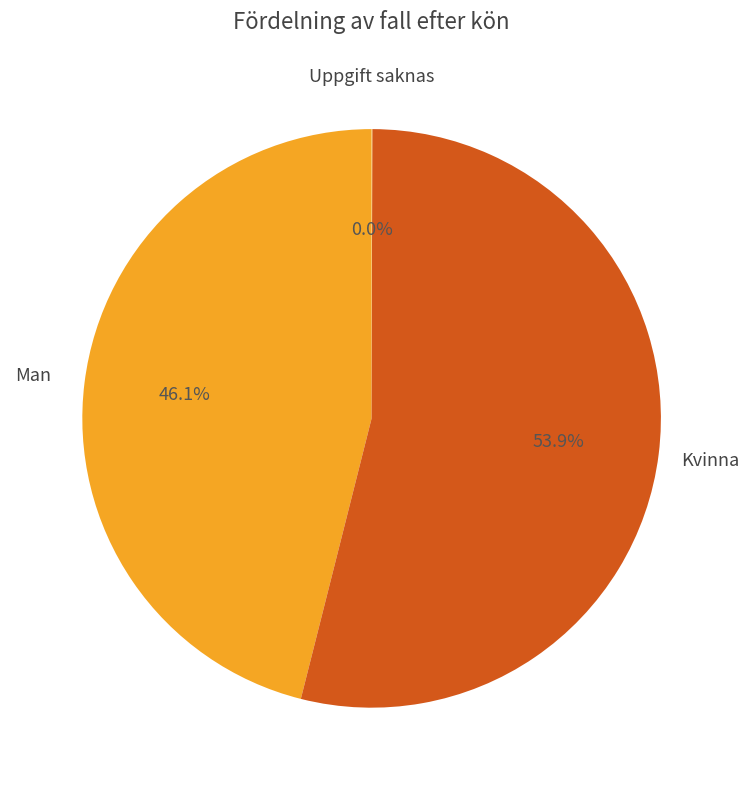

What is the largest slice in the pie chart?

Kvinna